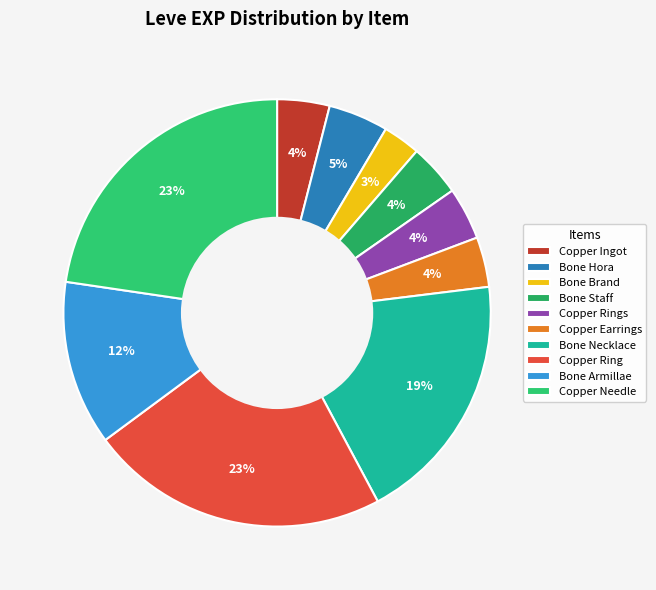

To the nearest percent, what portion does Copper Ingot represent?

4%